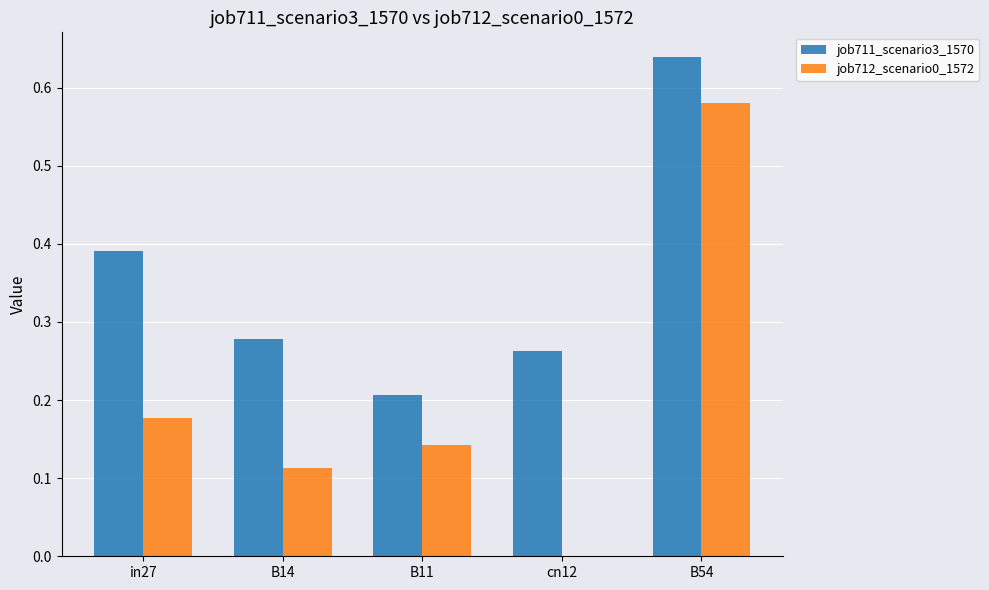

What is the sum of the job711_scenario3_1570 values at in27 and B54?

1.0